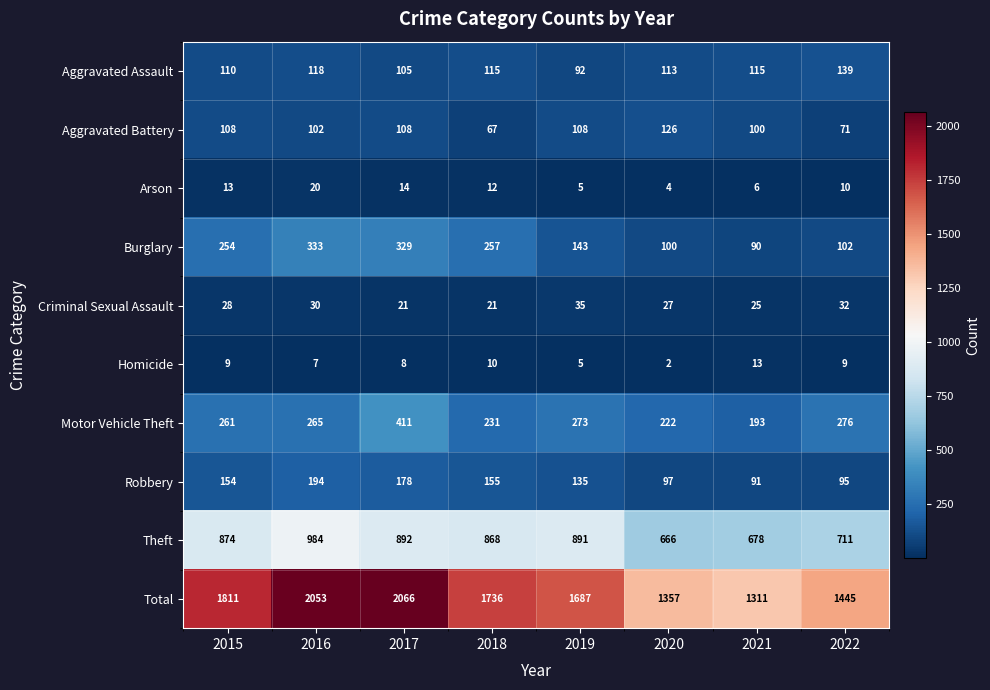

The value of Arson at 2016 is 20. True or false?

True